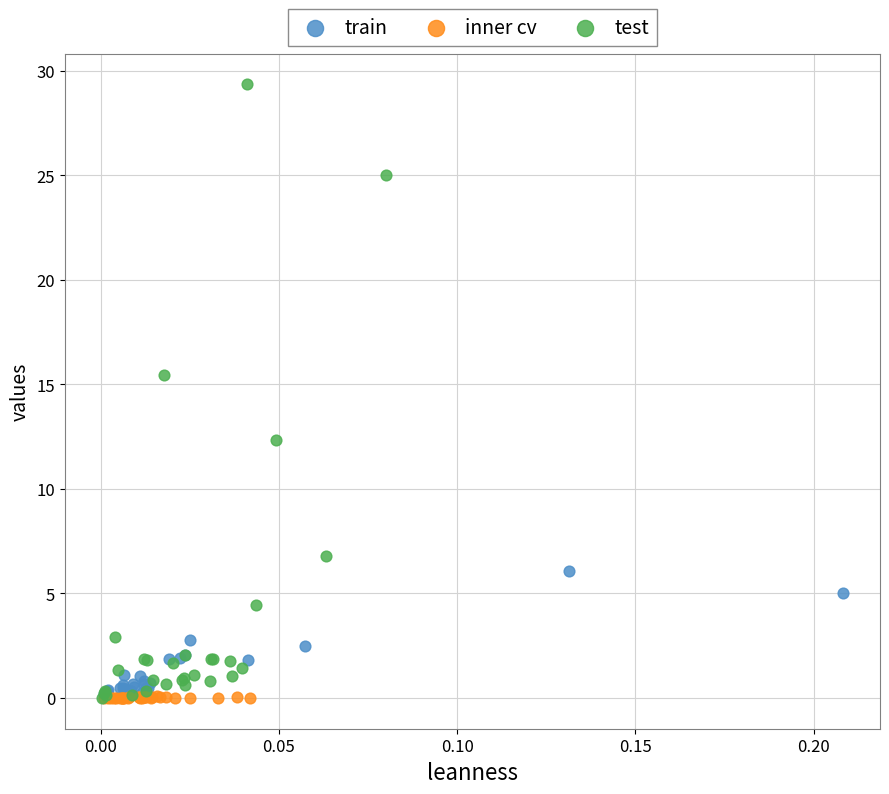

Which series reaches the maximum Y coordinate?

test